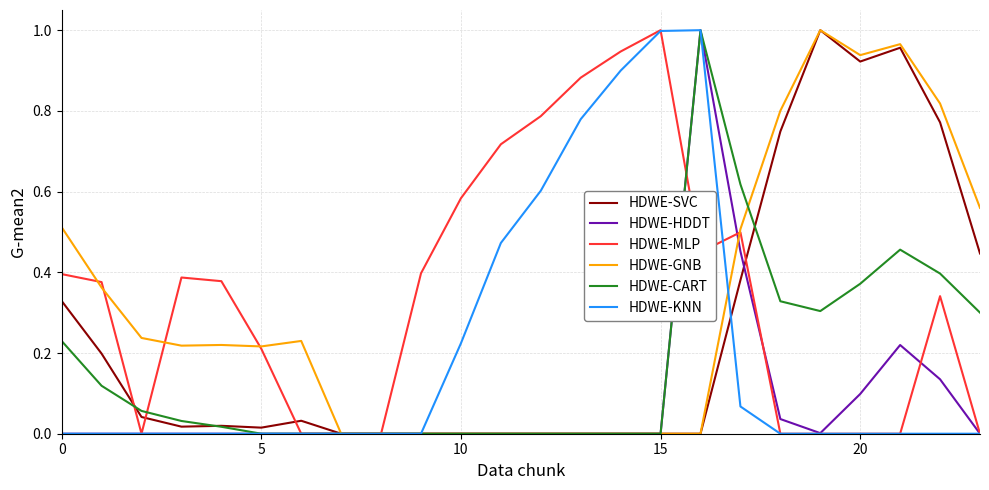

List the series in order of their peak value, lowest first.

HDWE-SVC, HDWE-HDDT, HDWE-MLP, HDWE-GNB, HDWE-CART, HDWE-KNN